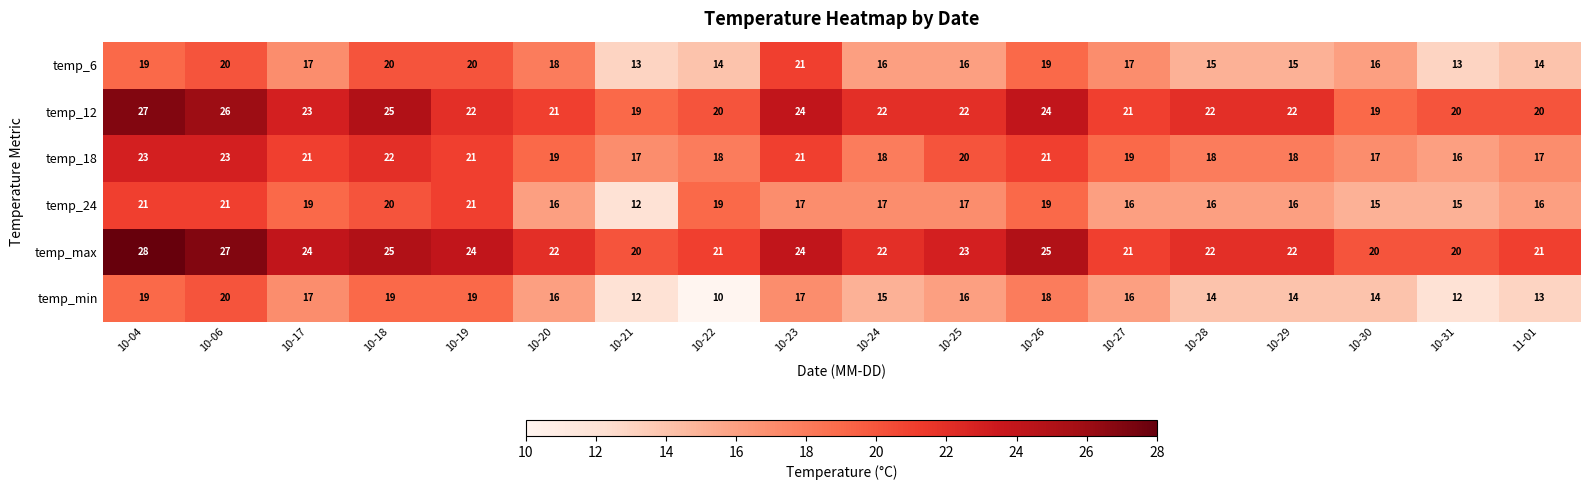

The value of temp_12 at 10-30 is 19. True or false?

True